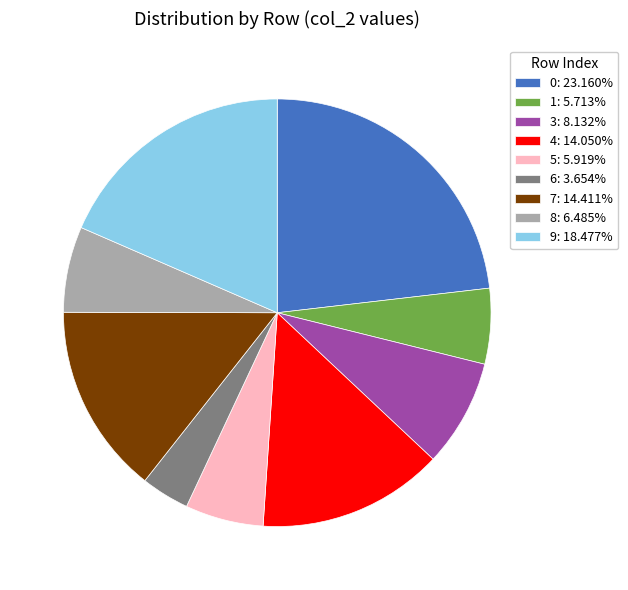

Approximately how many times larger is the value at 8: 6.485% compared to 9: 18.477%?

0.4